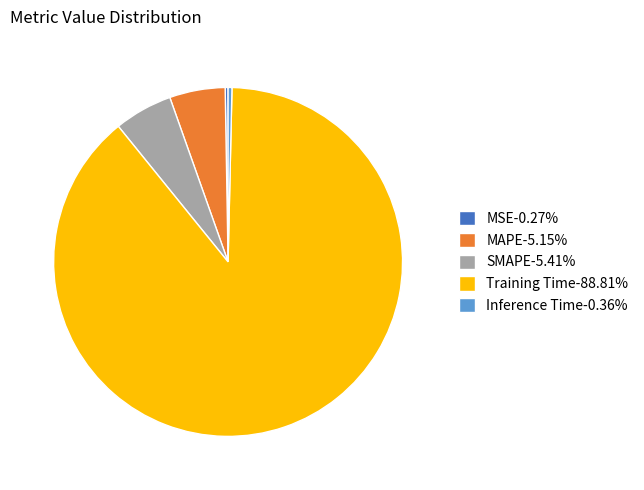

Is there a majority slice in this chart?

Yes